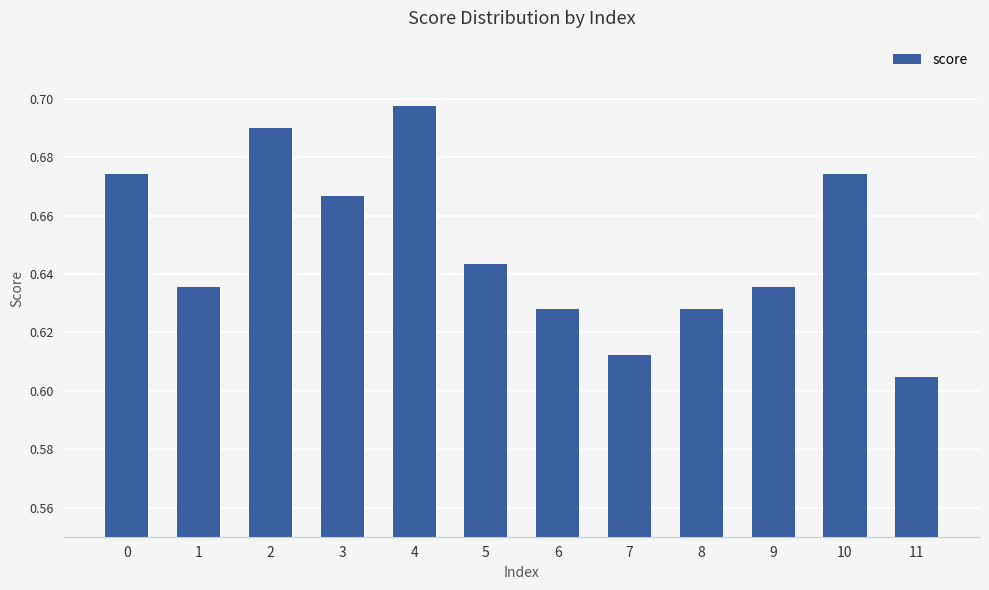

What is the sum of all values?

7.8